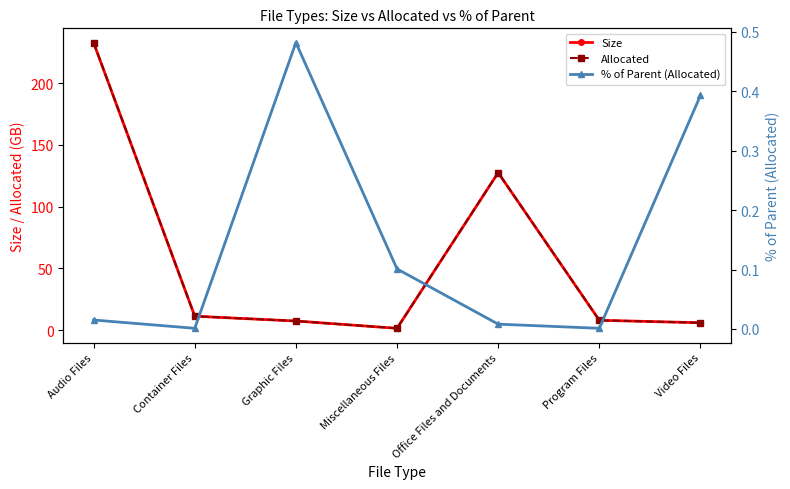

What is the label of the 7th point from the right?

Audio Files